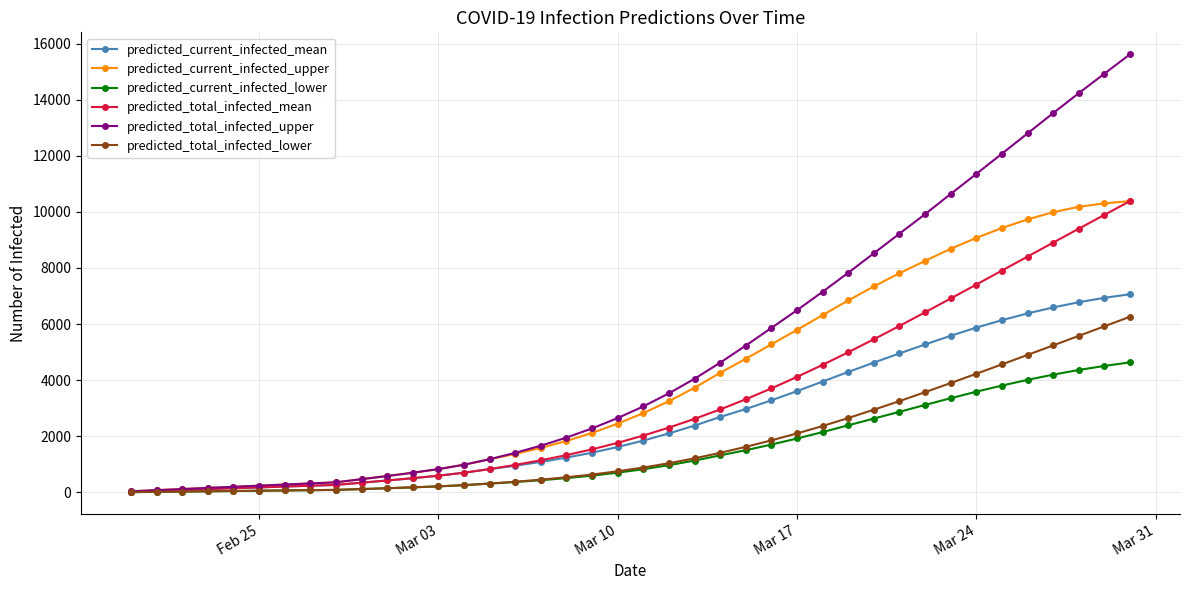

What is the maximum value shown in the chart?

15619